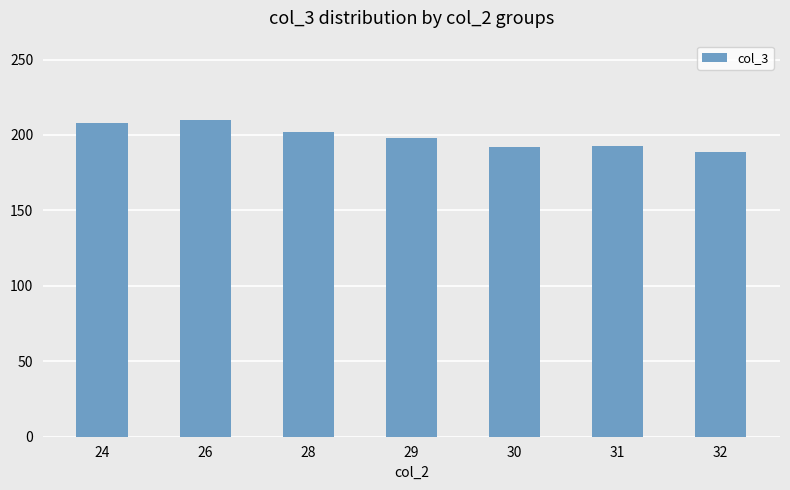

What is the value of the 3rd bar from the left?

202